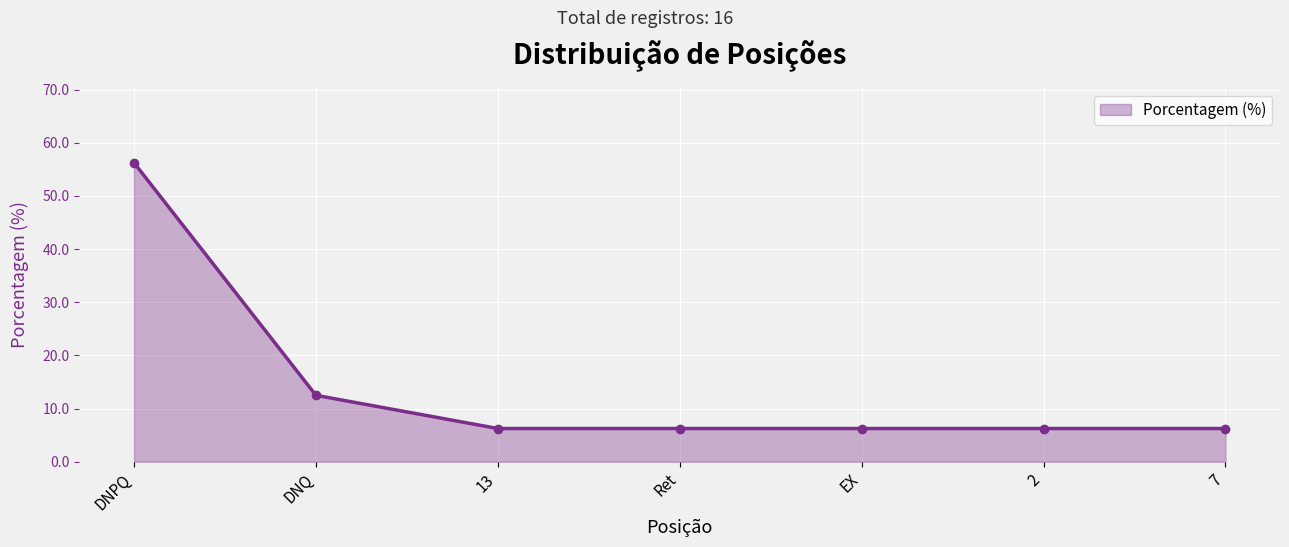

What is the label of the 2nd point from the right?

2